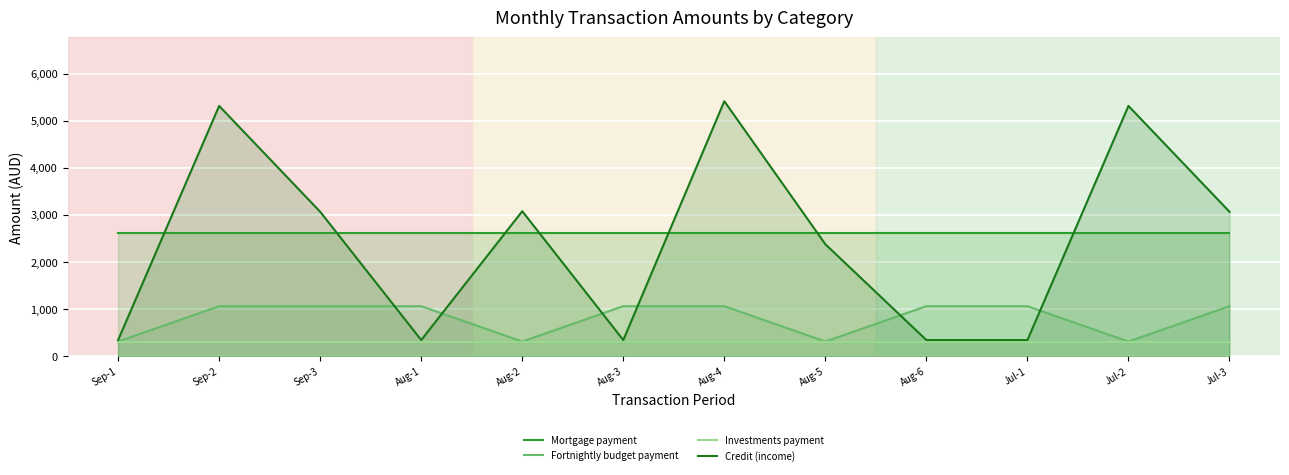

How many lines are shown in the chart?

4